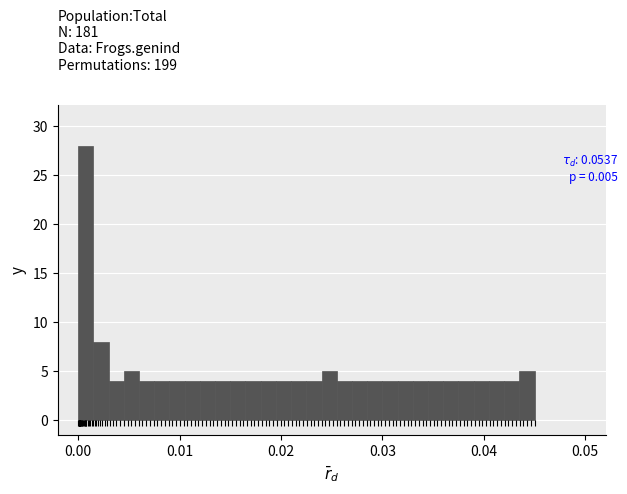

Around what value on the x-axis is the tallest bar? Give the approximate position of its centre, as read against the axis.

0.001